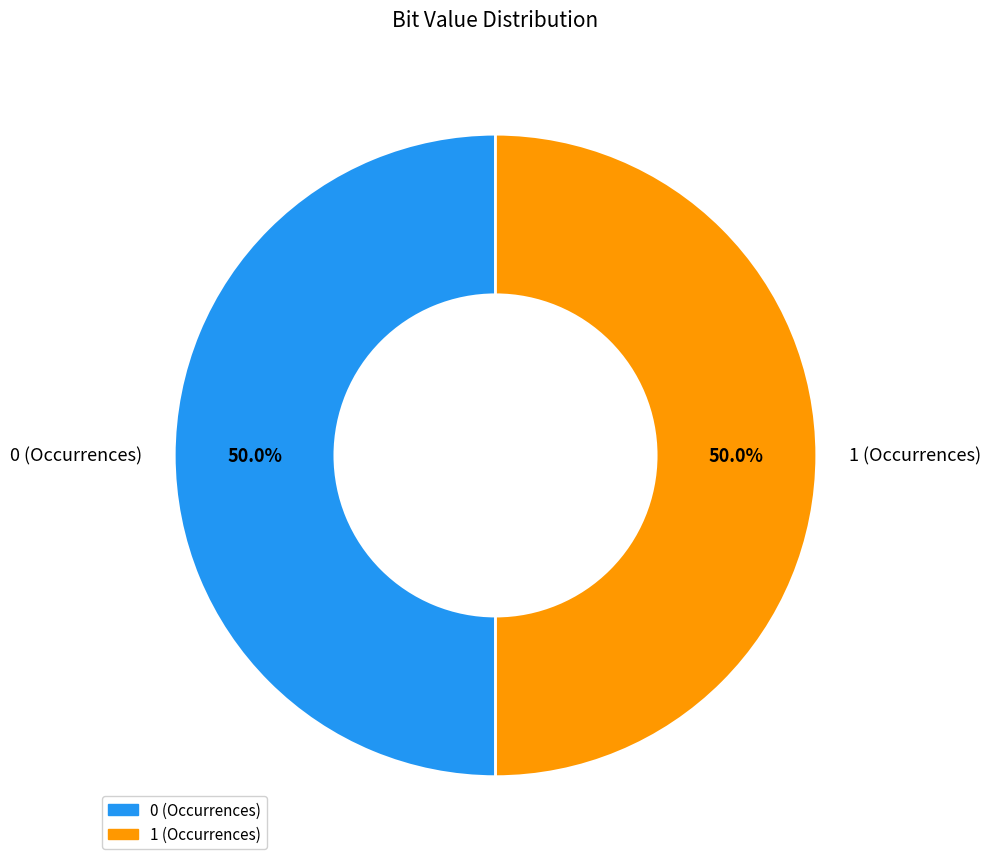

What is the total percentage of 0 (Occurrences) and 1 (Occurrences)?

100.0%